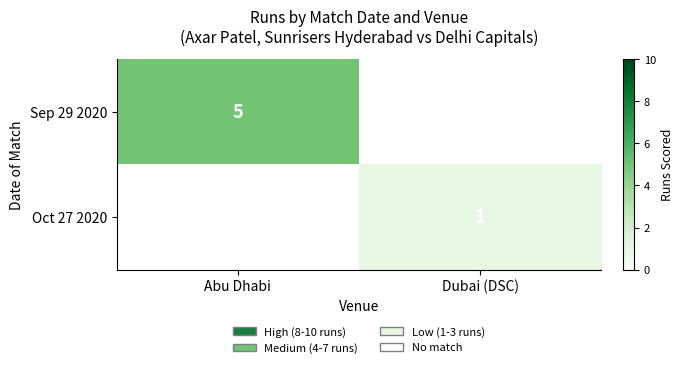

True or false: Sep 29 2020 has a value of 1 at Abu Dhabi.

False